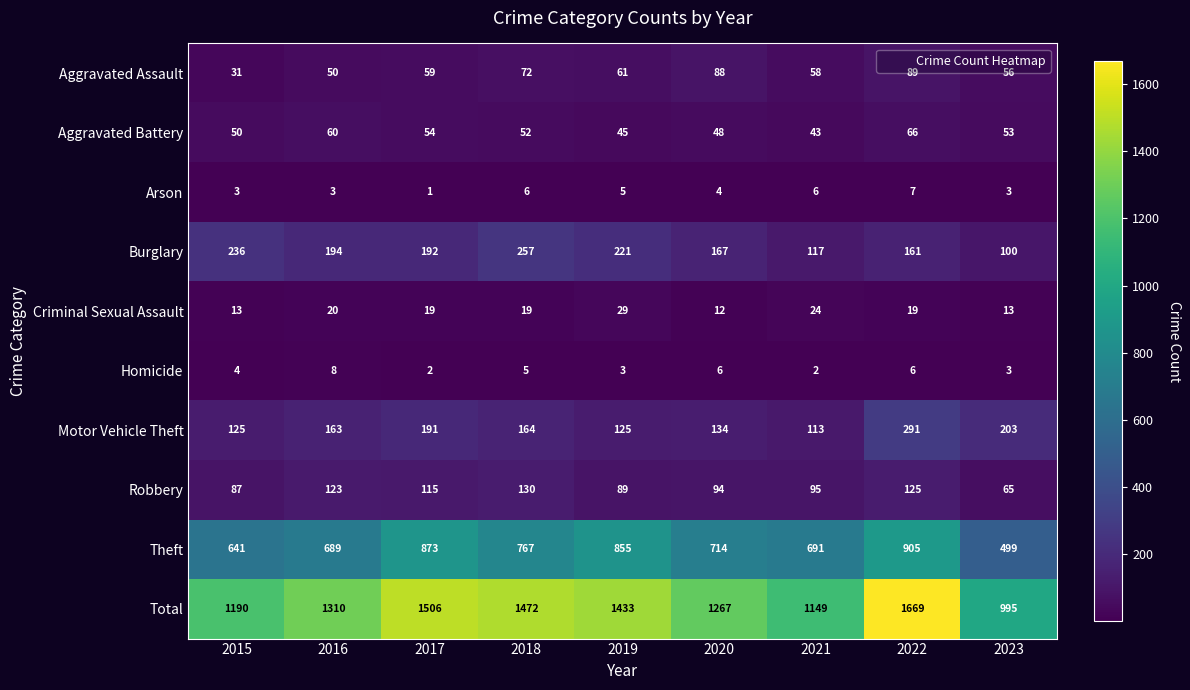

What is the approximate value of Theft at 2018, to the nearest 10?

770